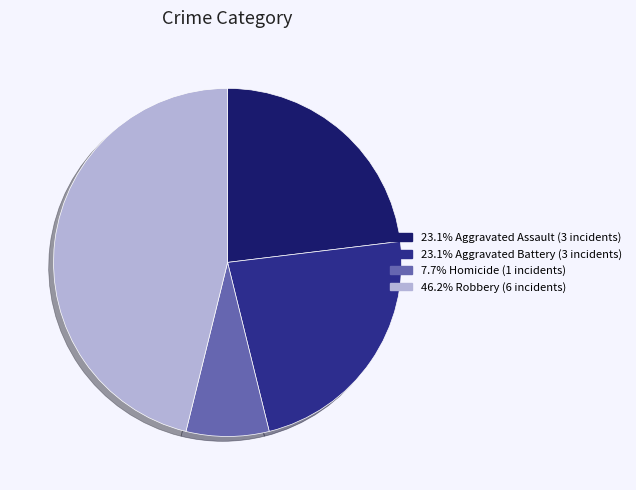

Is there any slice that represents more than half of the pie?

No